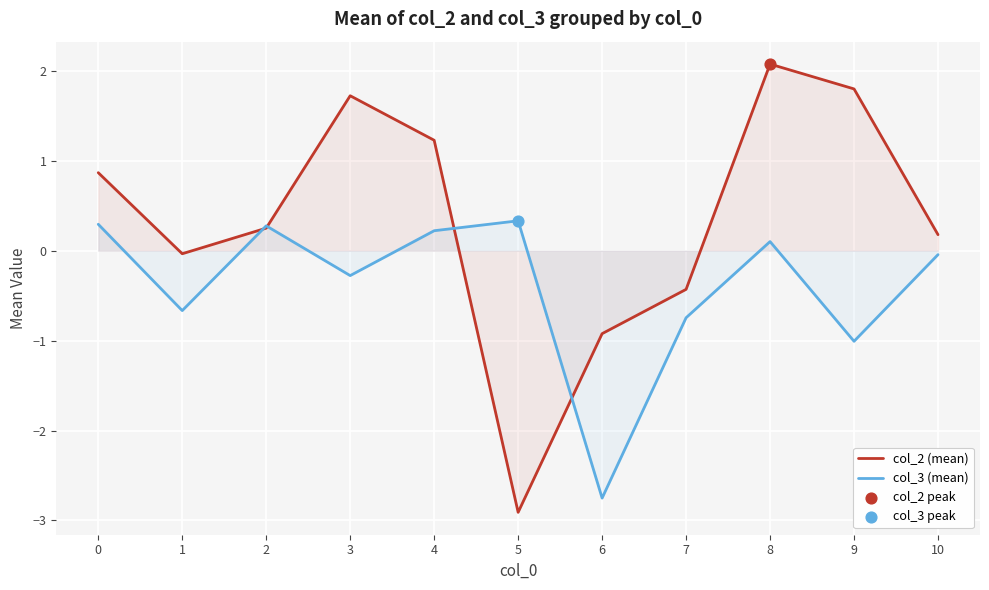

Is the value of col_3 (mean) at 5 greater than the value of col_2 (mean) at 0?

No